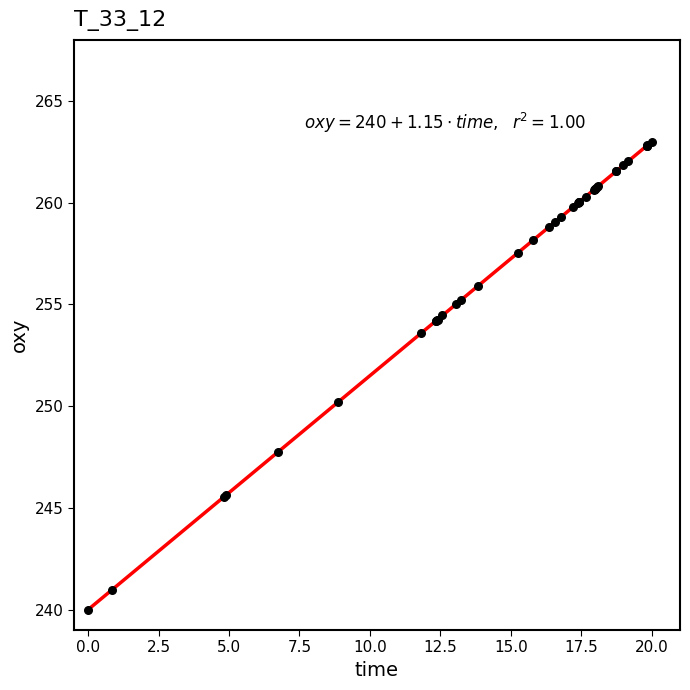

What Y value in the scatter plot is closest to 251?

250.2